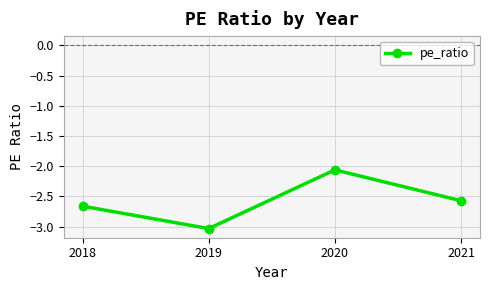

What is the maximum value shown in the chart?

-2.1